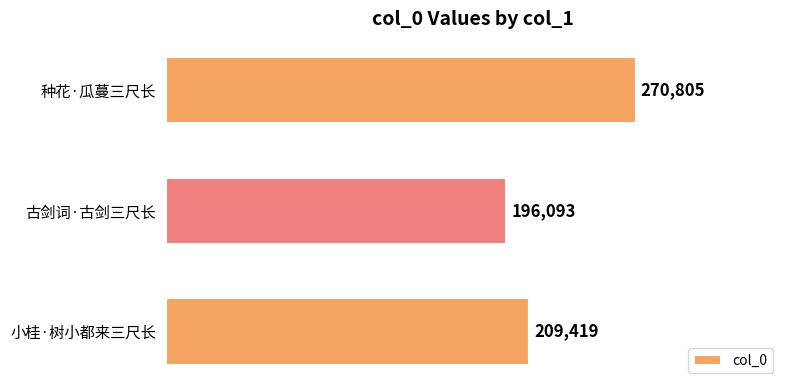

Reading bottom to top, extract all data points from this chart.

小桂·树小都来三尺长=209419	古剑词·古剑三尺长=196093	种花·瓜蔓三尺长=270805